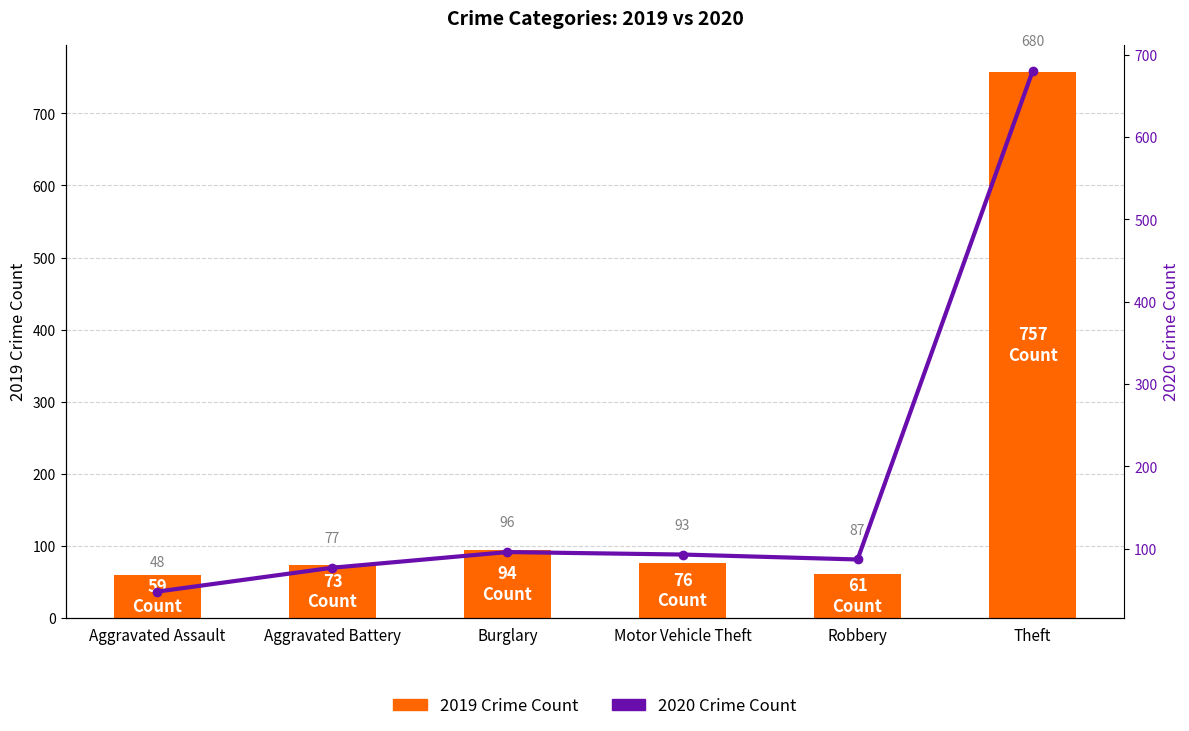

At which category is the sum across all series the highest?

Theft